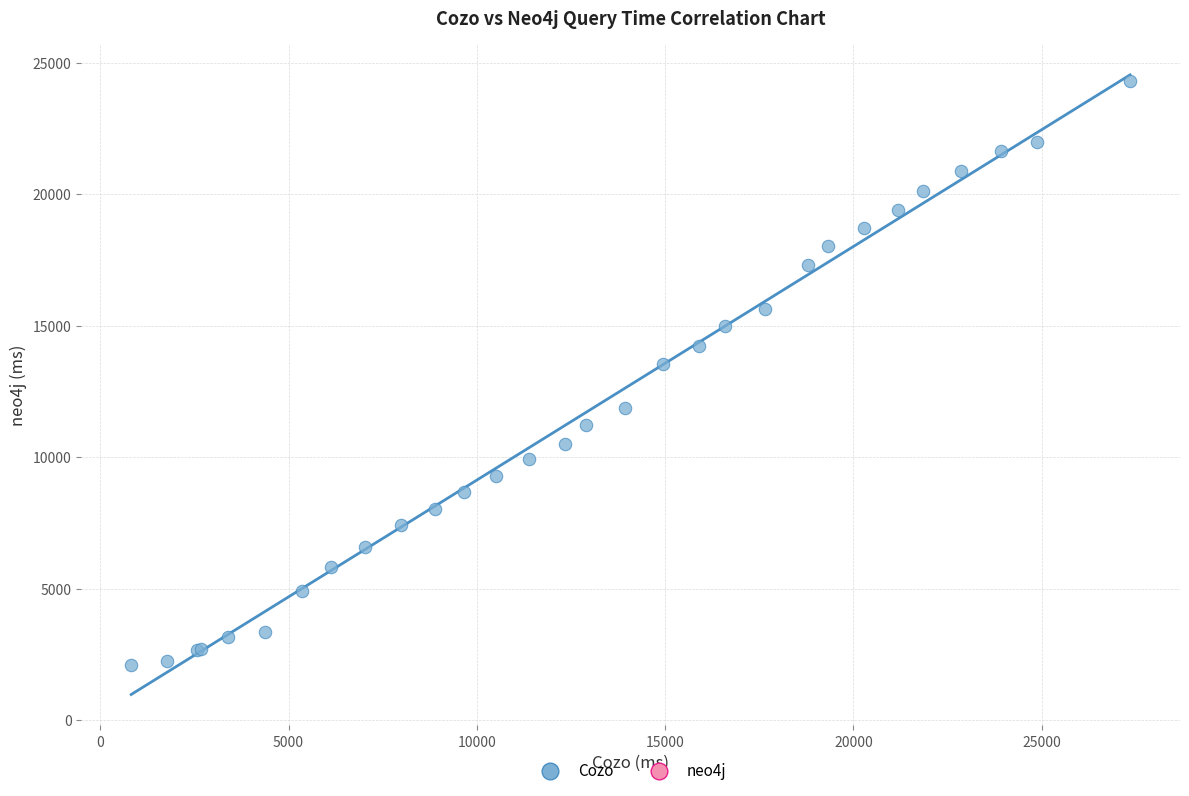

What Y value in the scatter plot is closest to 13196?

13550